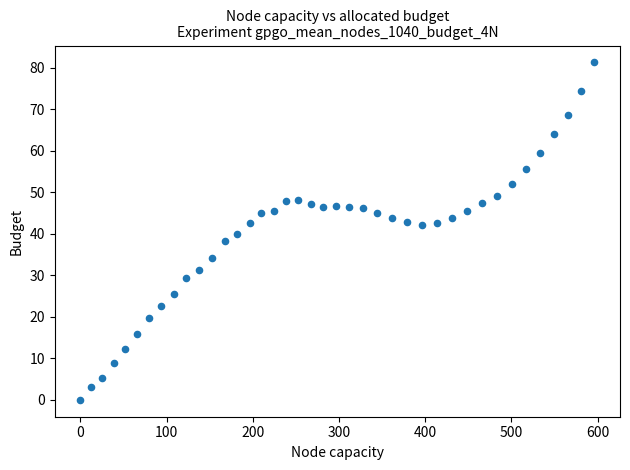

What is the range of X values (max minus min)?

596.2